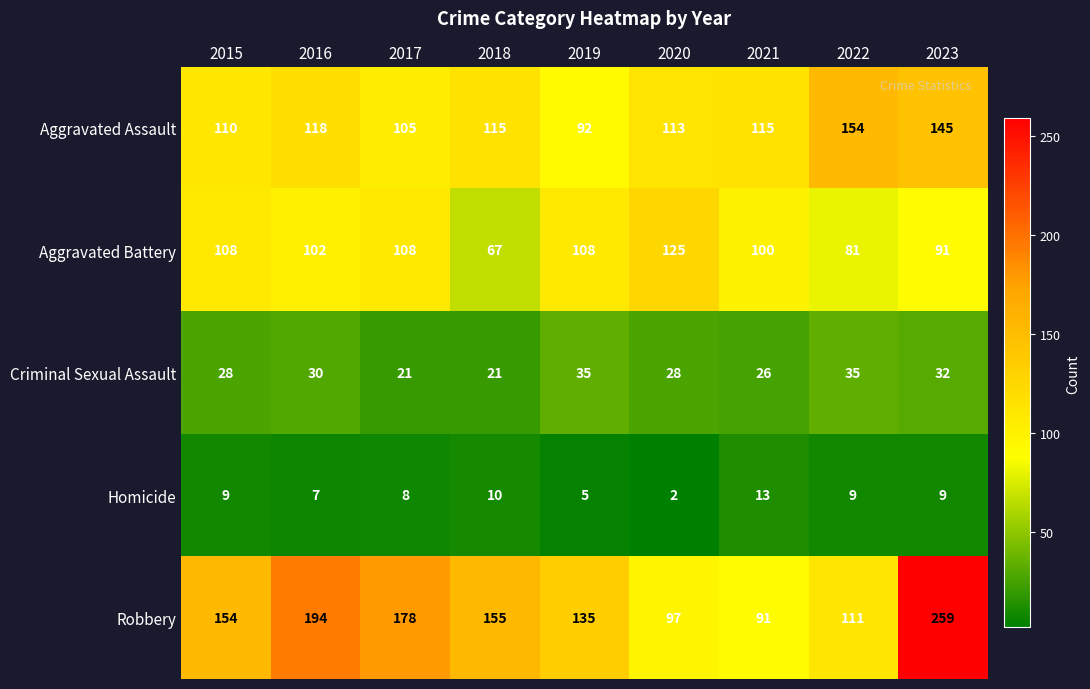

How many distinct data groups are displayed?

5